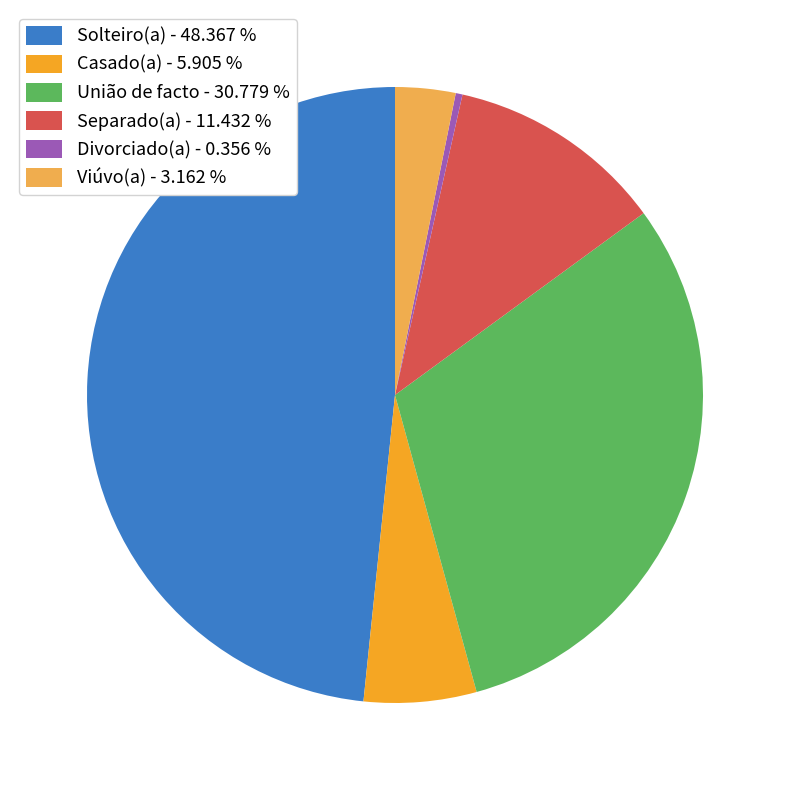

Is the sum of Casado(a) - 5.905 % and União de facto - 30.779 % greater than half?

No